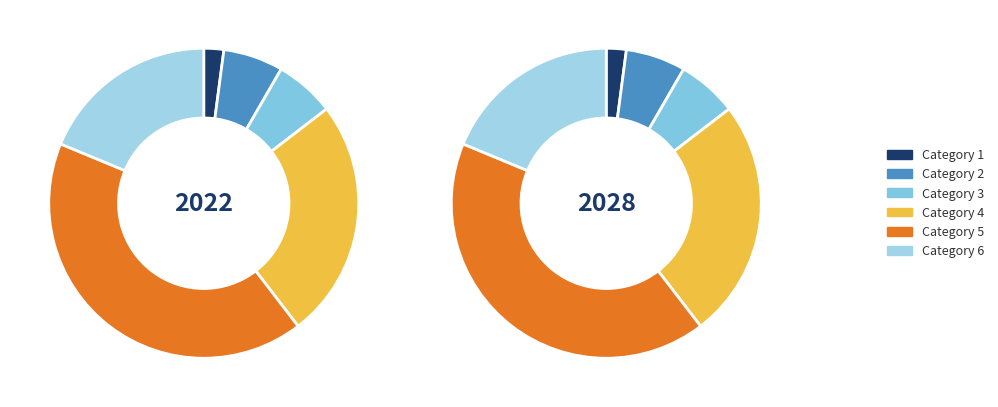

Rank the categories by value from highest to lowest.

5, 4, 6, 2, 3, 1